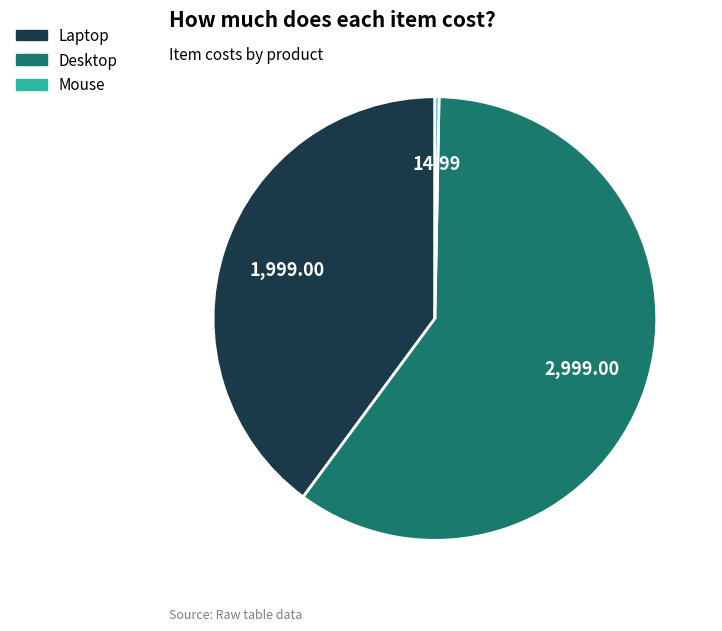

What is the largest slice in the pie chart?

Desktop